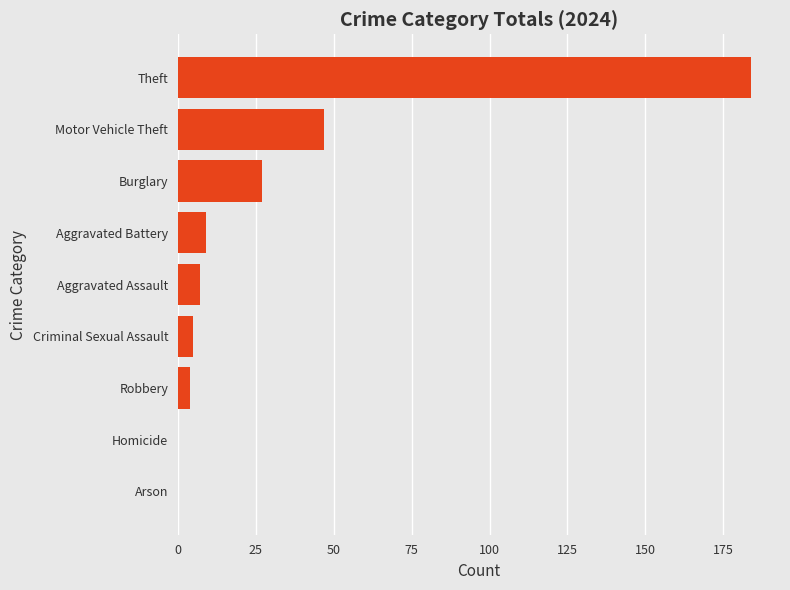

Is it true that the value at Motor Vehicle Theft is 64?

False